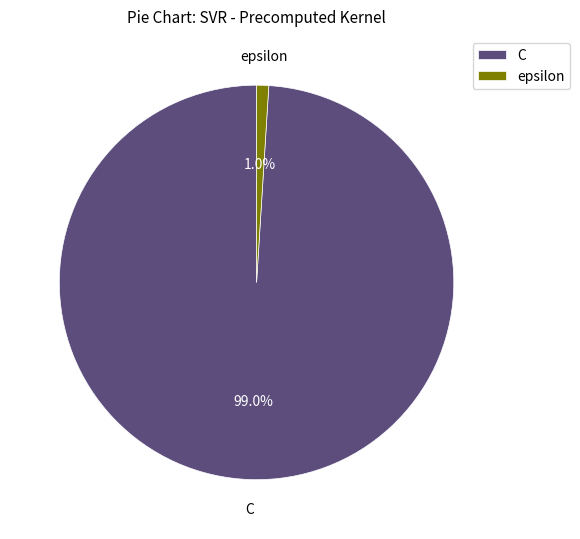

Combined, what portion of the pie is C and epsilon?

100.0%